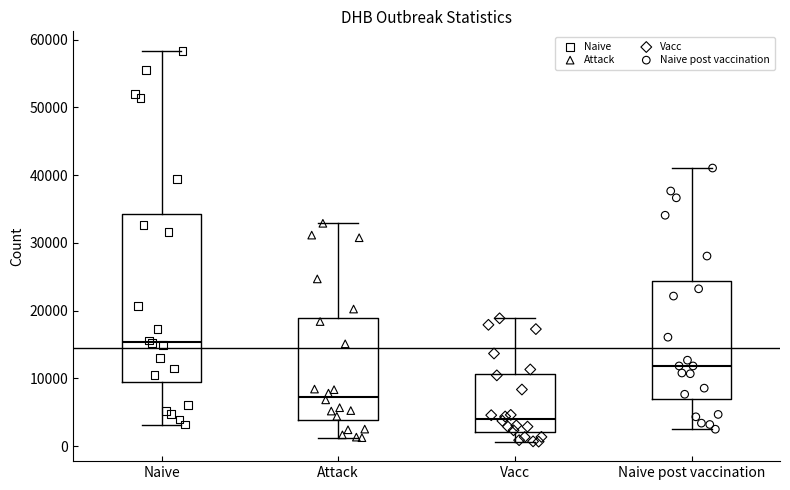

Which box's median line is the highest?

Naive